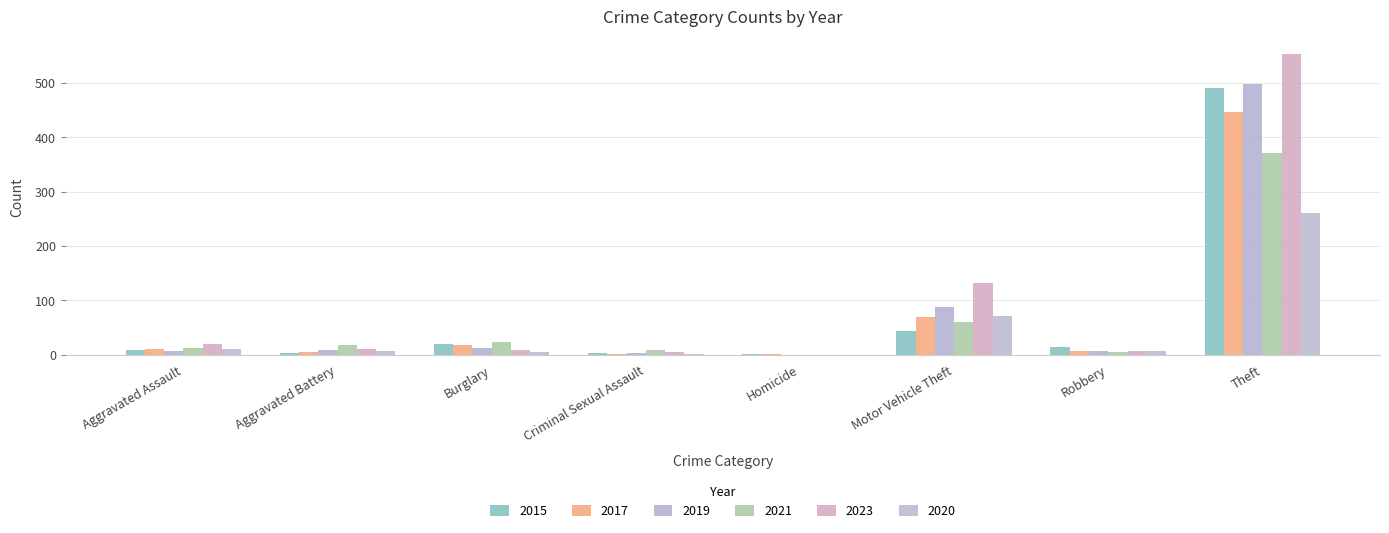

What is the difference between the highest and lowest values at Aggravated Assault?

12